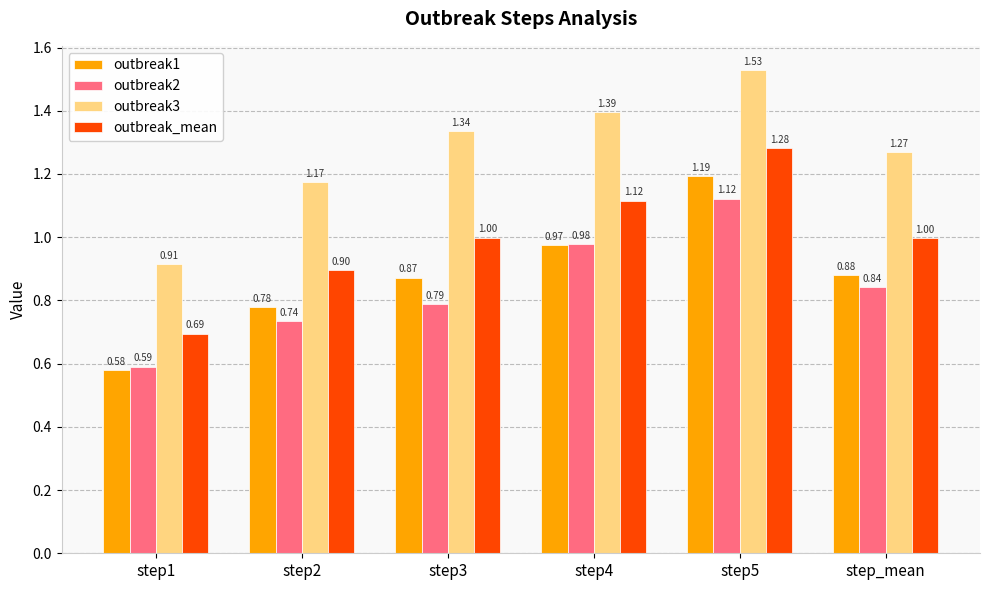

What are all the series names shown in the legend?

outbreak1, outbreak2, outbreak3, outbreak_mean